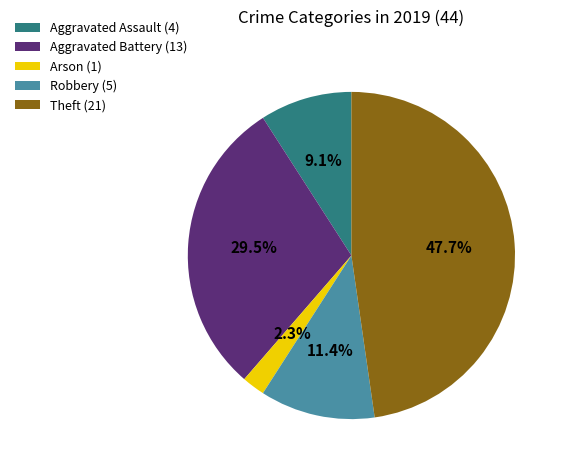

What is the ratio of the value at Robbery to the value at Arson?

5.0